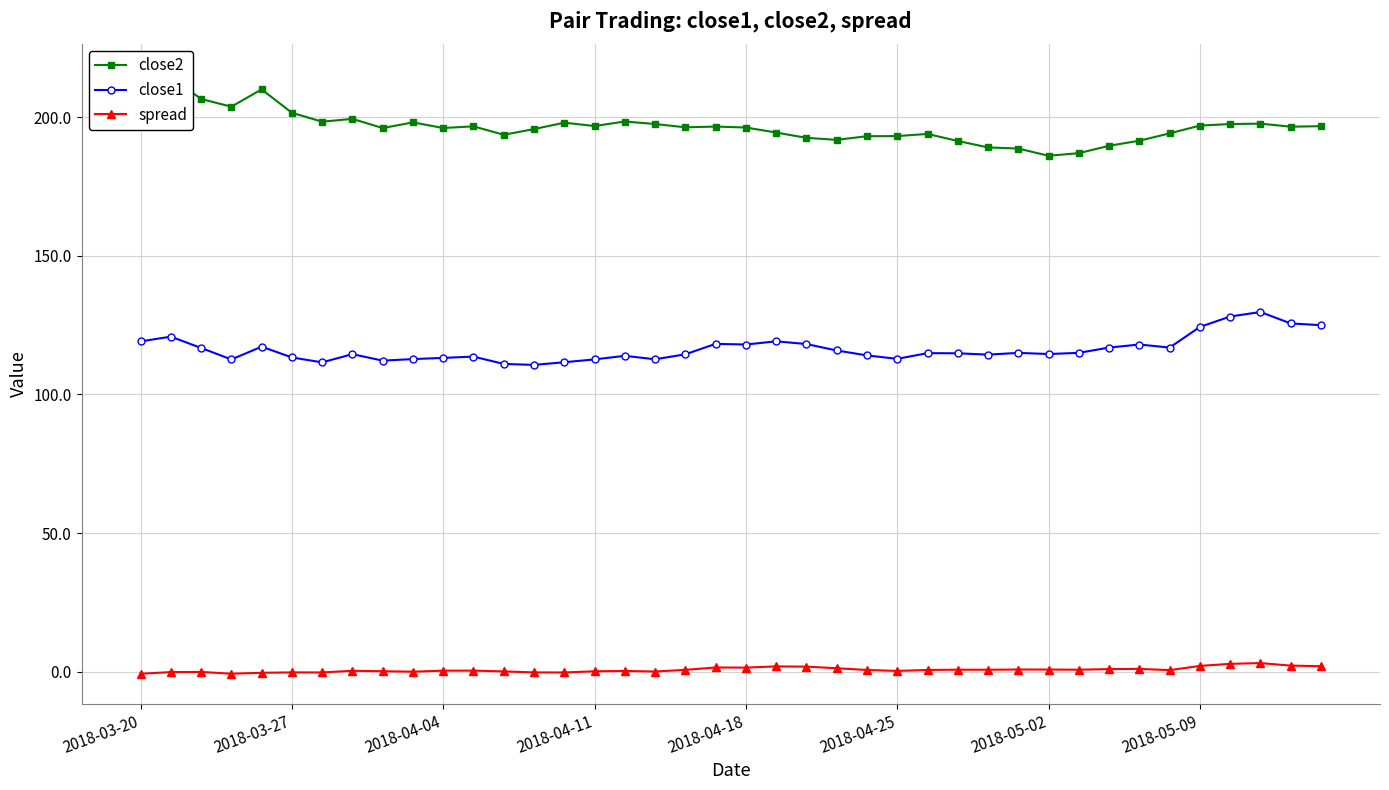

True or false: spread and close1 cross at least once.

False